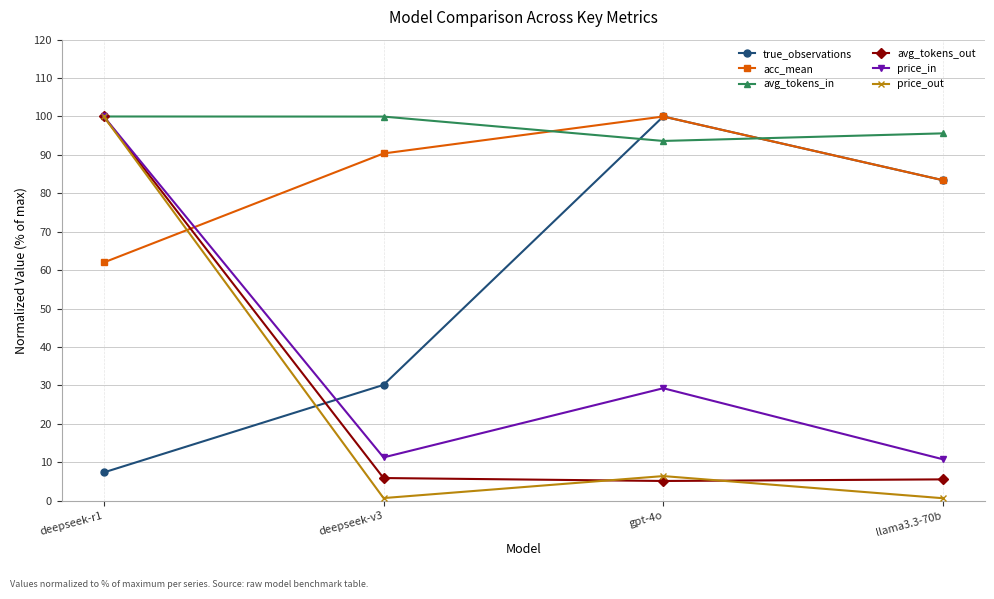

Is this an area chart (filled region under the line)?

No